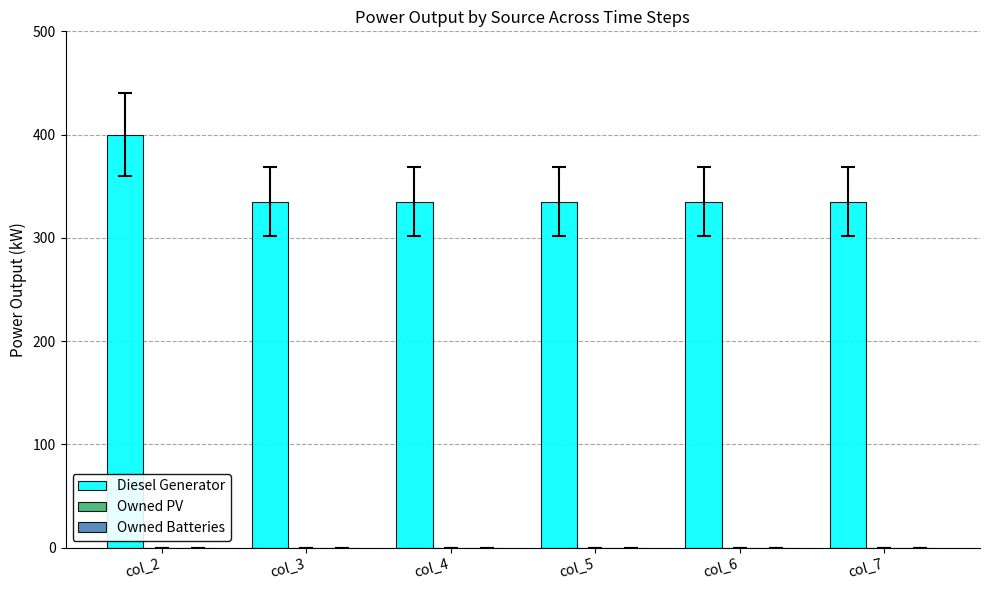

Approximately how many times larger is the value at col_3 compared to col_4?

1.0